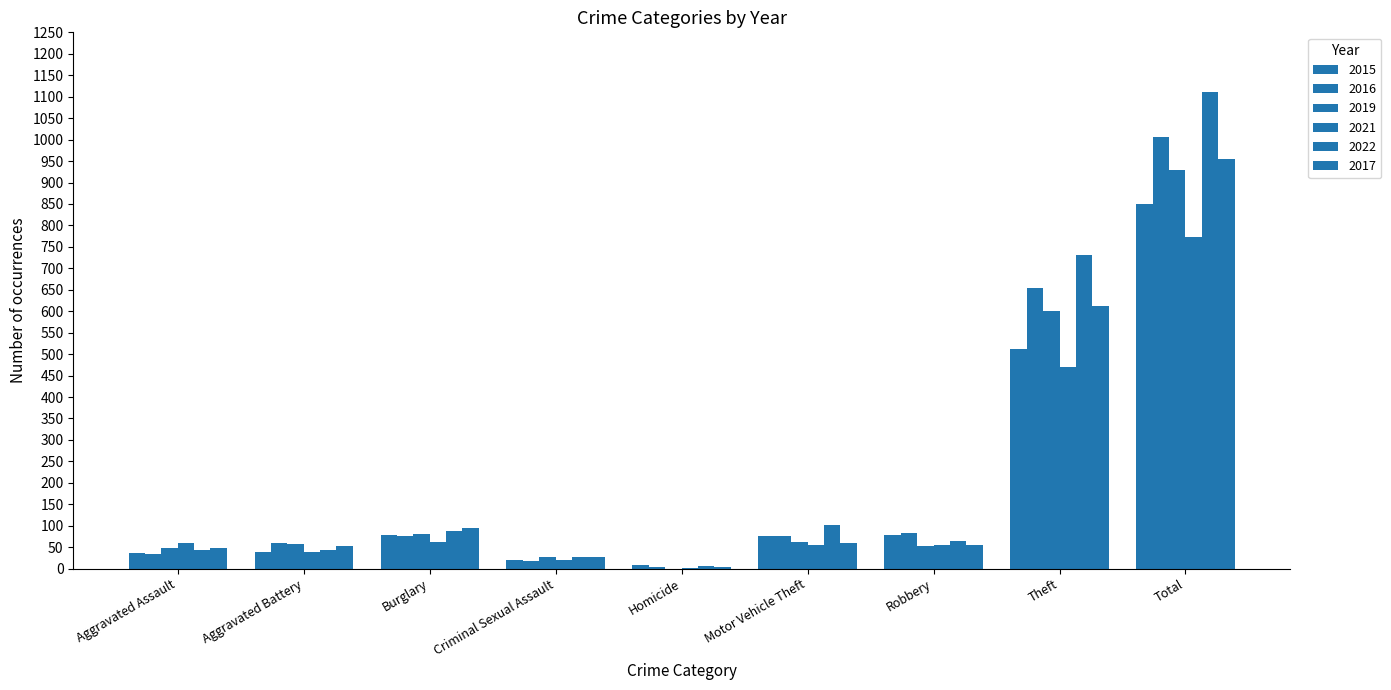

What is the approximate value of 2021 at Total, to the nearest 10?

770